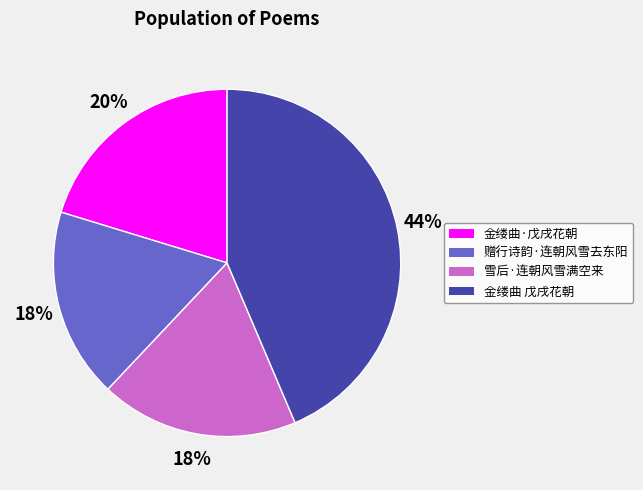

Is it true that 雪后·连朝风雪满空来 is 13% of the pie?

False